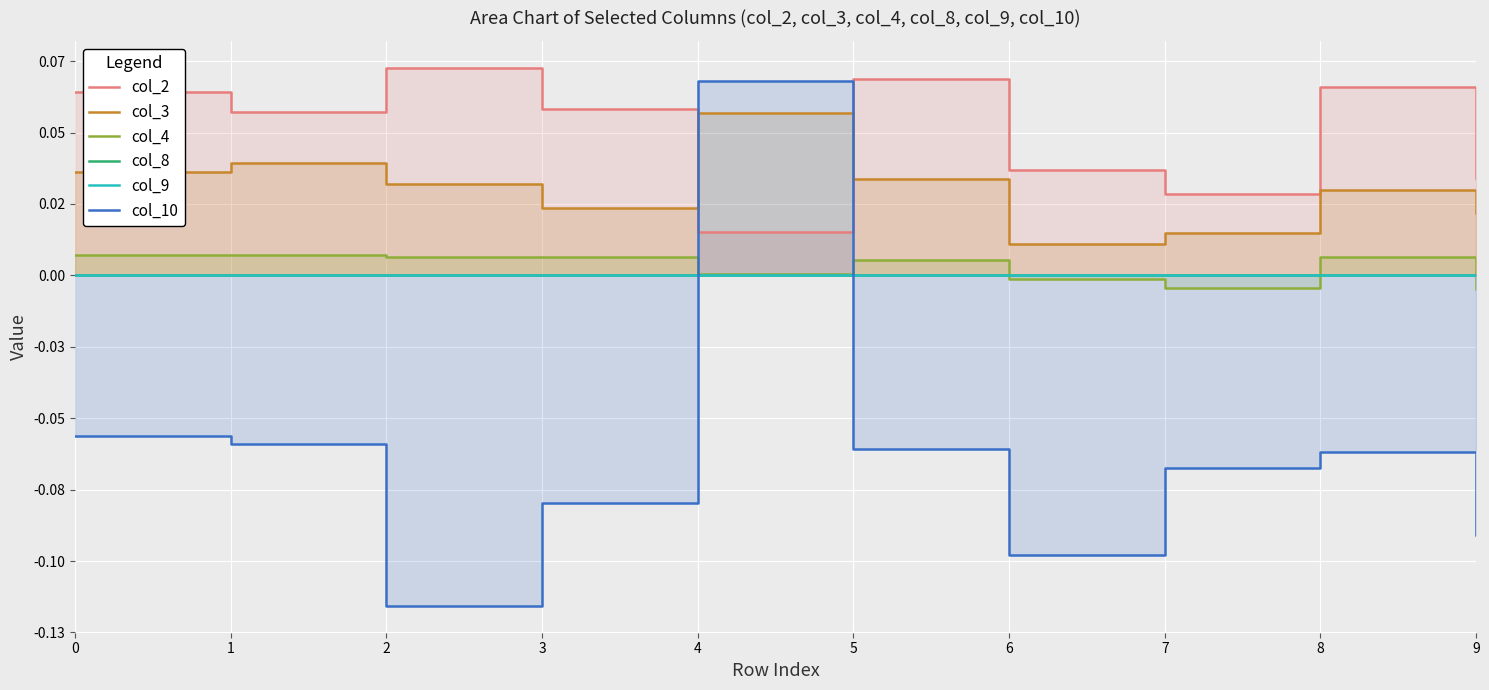

After their last crossing, which series has the higher values: col_4 or col_8?

col_8